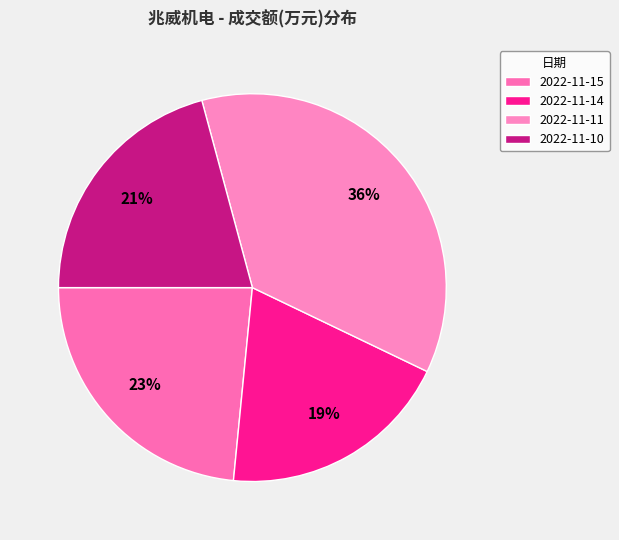

What percentage do 2022-11-14 and 2022-11-15 together represent?

42.9%